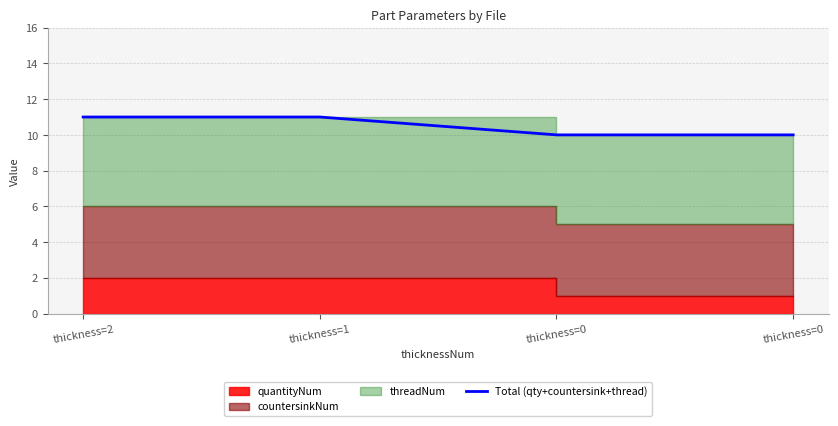

What is the difference between the maximum and minimum values?

1